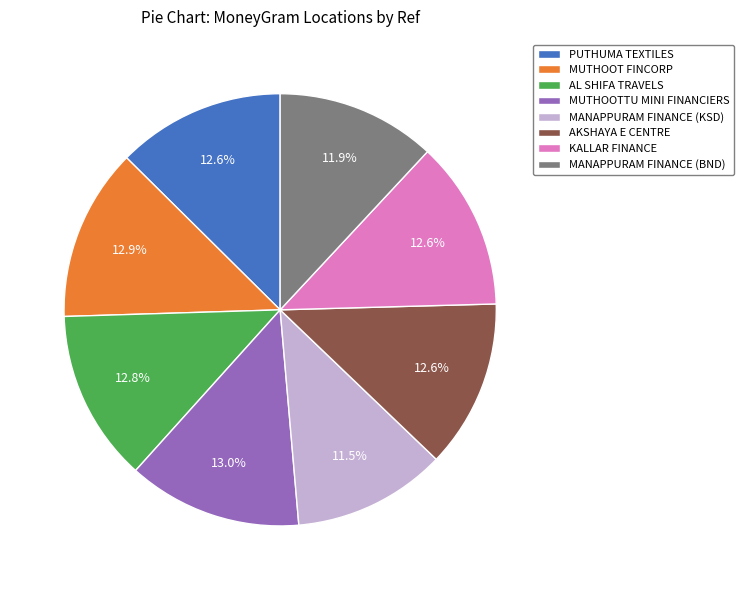

Approximately how many times larger is the value at PUTHUMA TEXTILES compared to MUTHOOTTU MINI FINANCIERS?

1.0